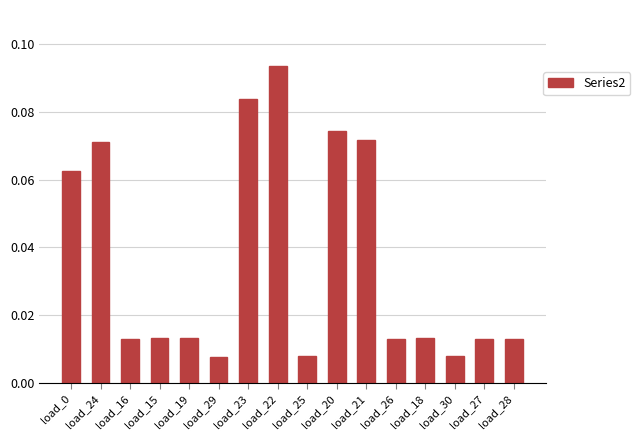

What is the change in value from load_29 to load_22?

+0.1